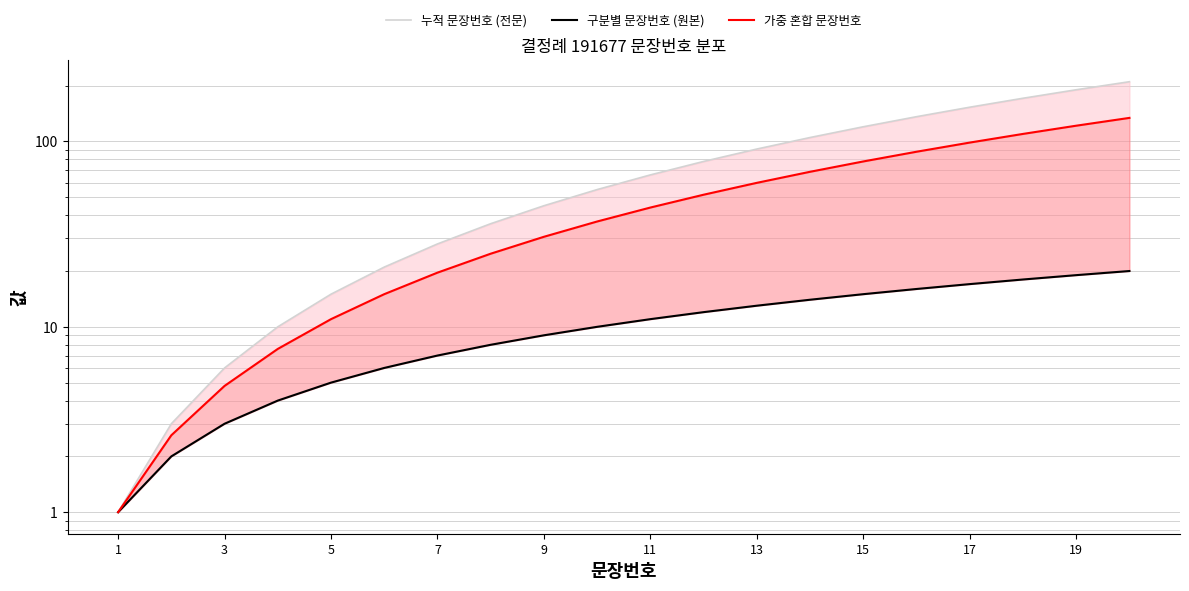

At how many categories does at least one series exceed 24?

14